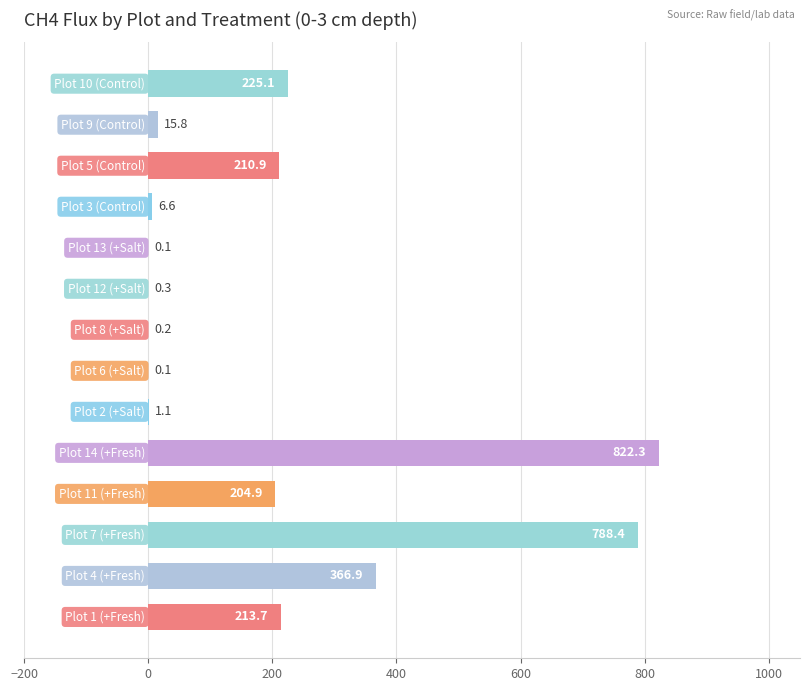

What is the sum of all values?

2856.4